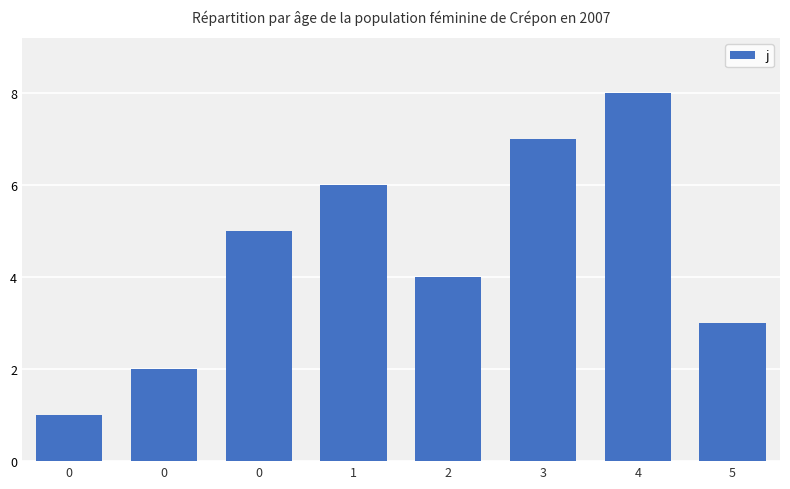

What is the average value?

4